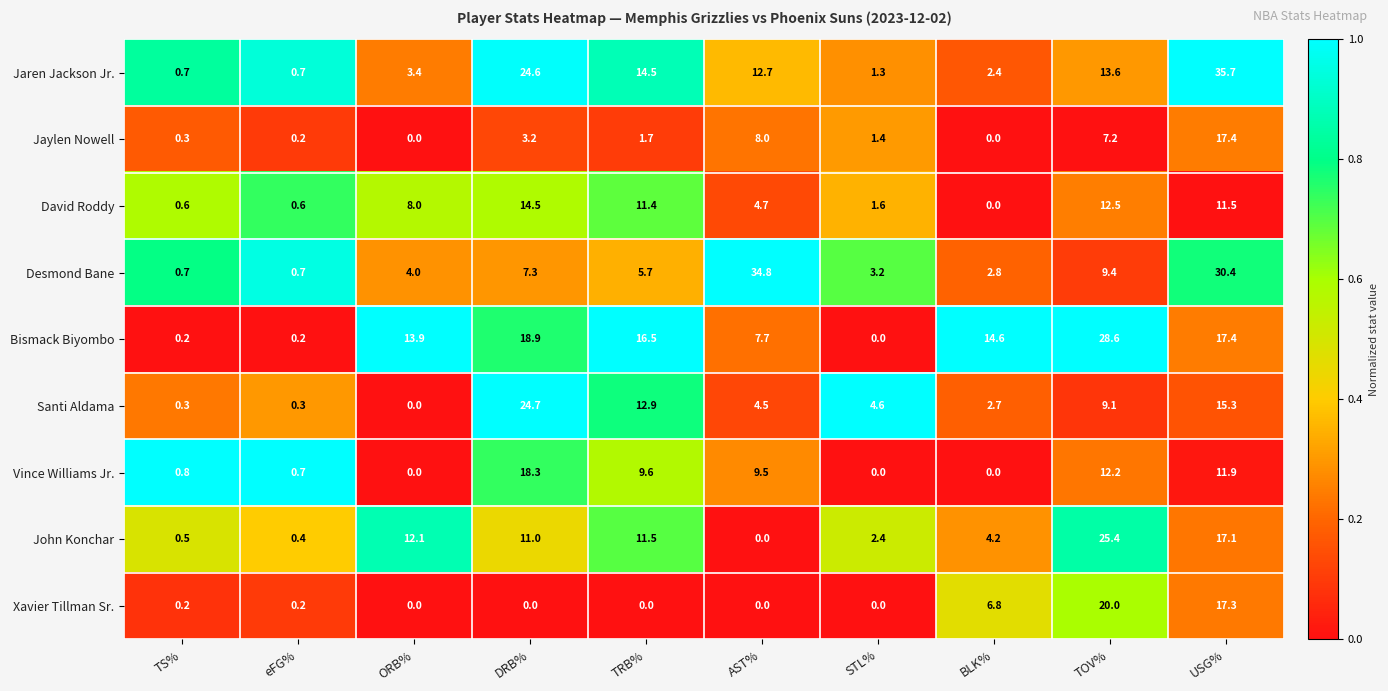

What is the difference between the maximum and minimum values in the Jaylen Nowell series?

17.4